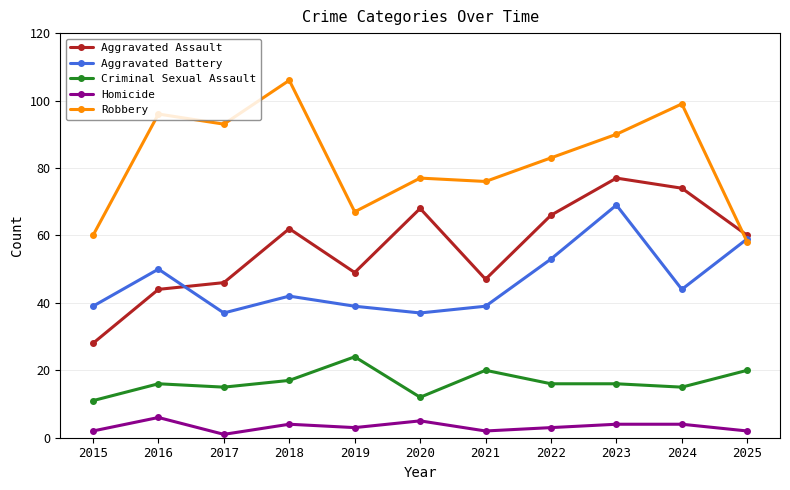

Which series changed the most between 2016 and 2025?

Robbery